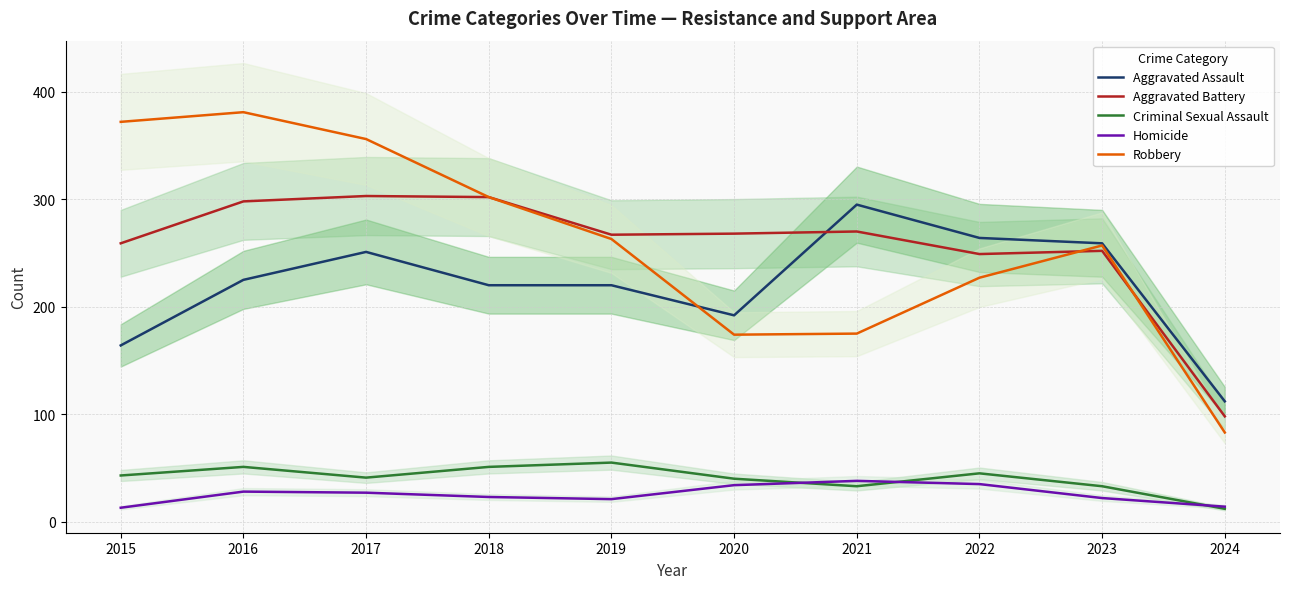

The value of Aggravated Battery at 2023 is 109. True or false?

False